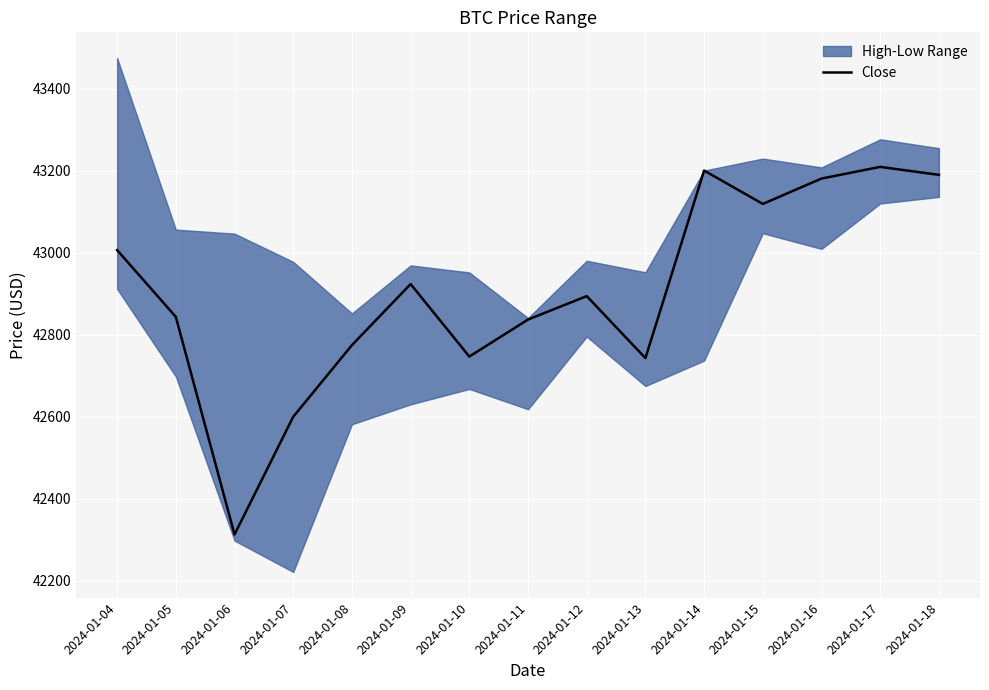

Approximately how many times larger is the value at 2024-01-17 compared to 2024-01-06?

1.0